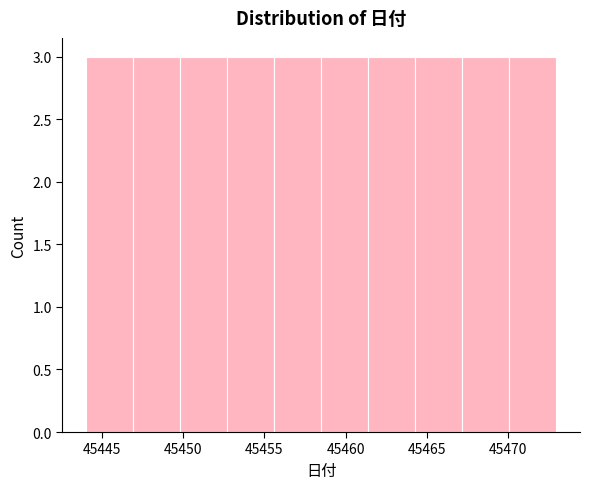

Reading left to right, transcribe this chart: for each bar, give the range it covers on the x-axis and its height. Neither the bar edges nor the heights are printed on the chart, so give them approximately, as read against the axes.

45444.0 to 45446.9: 3
45446.9 to 45449.8: 3
45449.8 to 45452.7: 3
45452.7 to 45455.6: 3
45455.6 to 45458.5: 3
45458.5 to 45461.4: 3
45461.4 to 45464.3: 3
45464.3 to 45467.2: 3
45467.2 to 45470.1: 3
45470.1 to 45473.0: 3